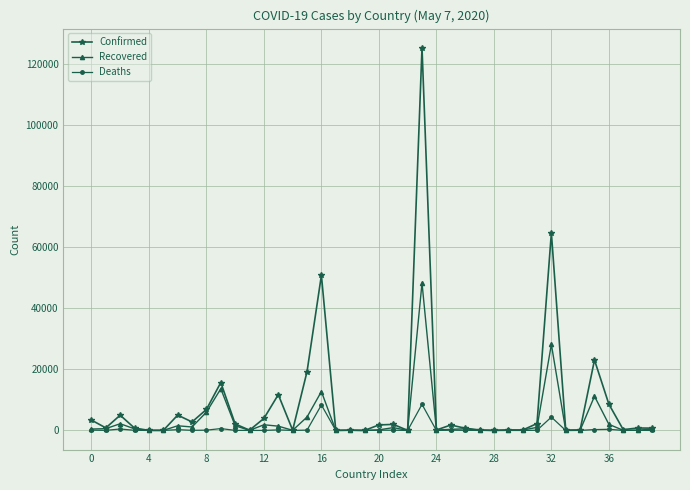

List the series in order of their peak value, lowest first.

Deaths, Recovered, Confirmed